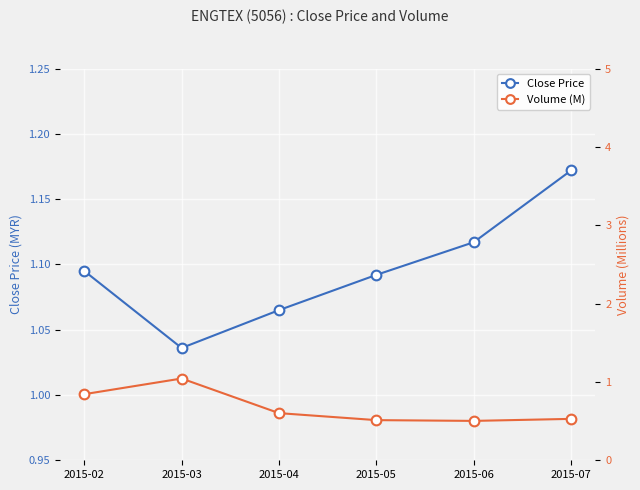

Where is Close Price nearest to the value 1?

2015-03